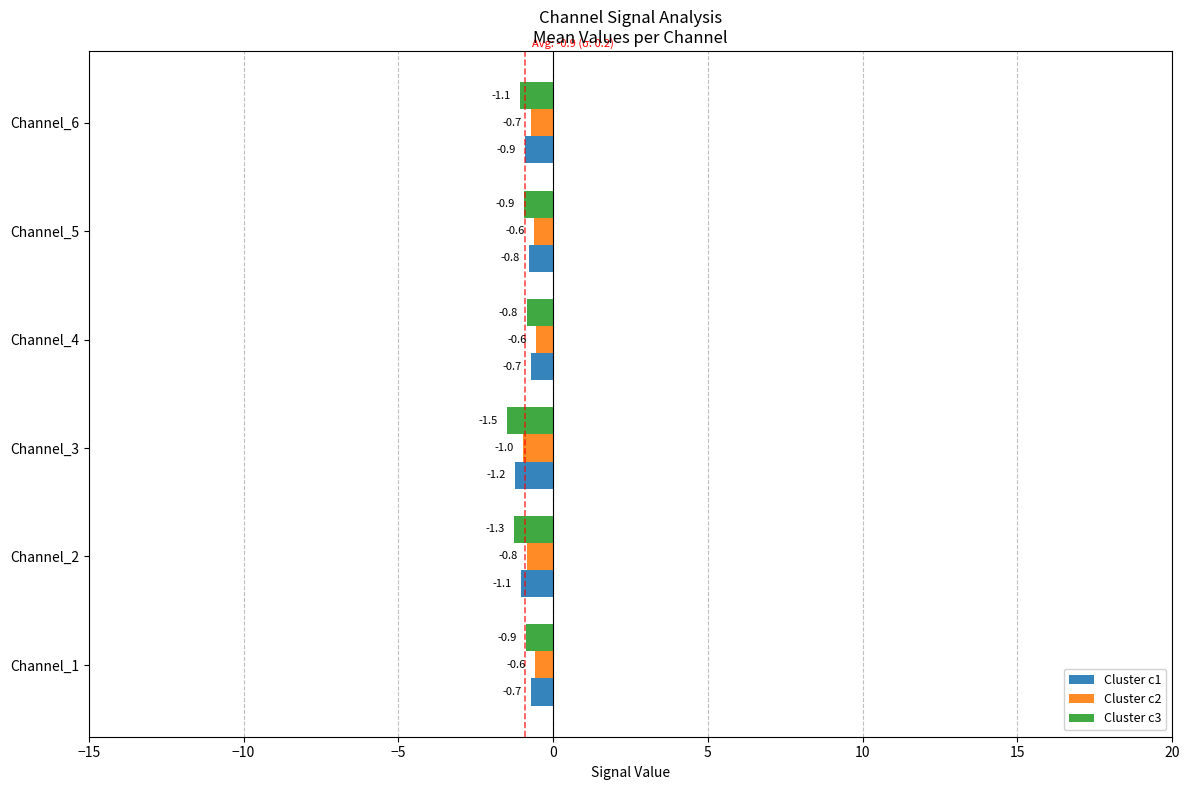

Read the Cluster c2 value at Channel_2.

-0.8